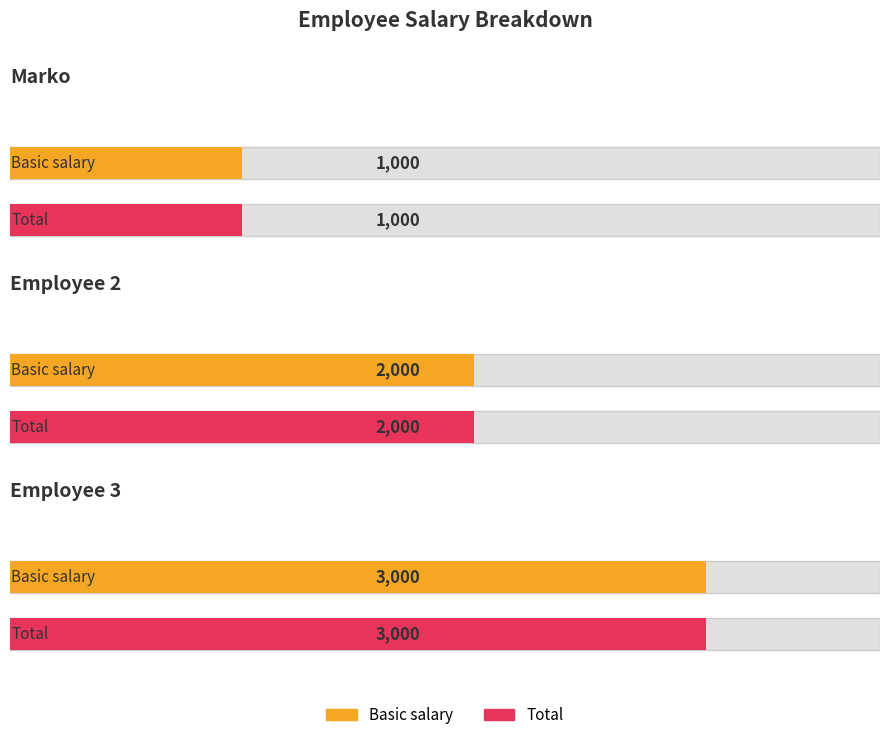

The value of Tasks related part at Employee 3 is 0. True or false?

True